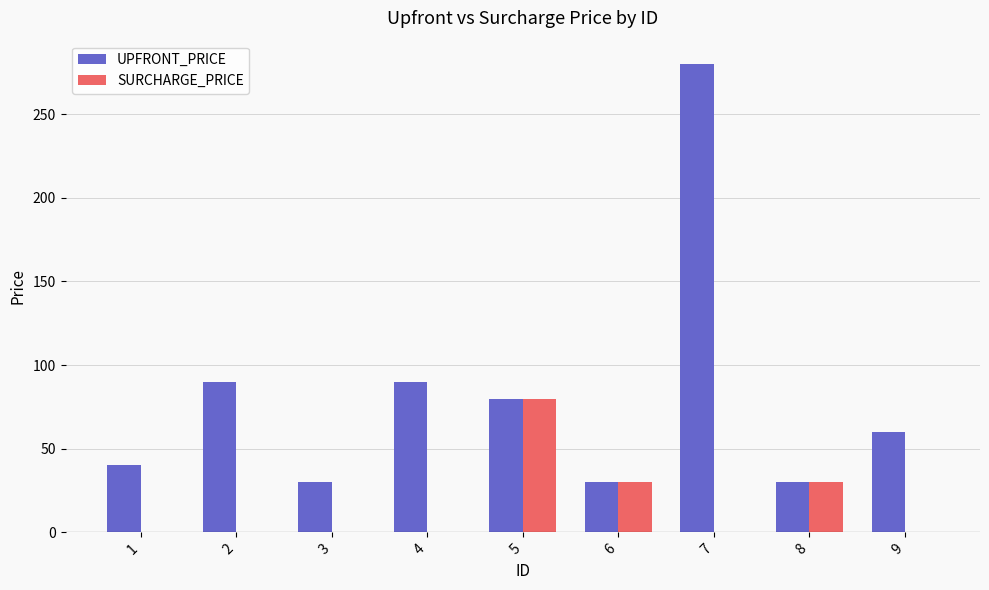

At which category is the sum across all series the highest?

7